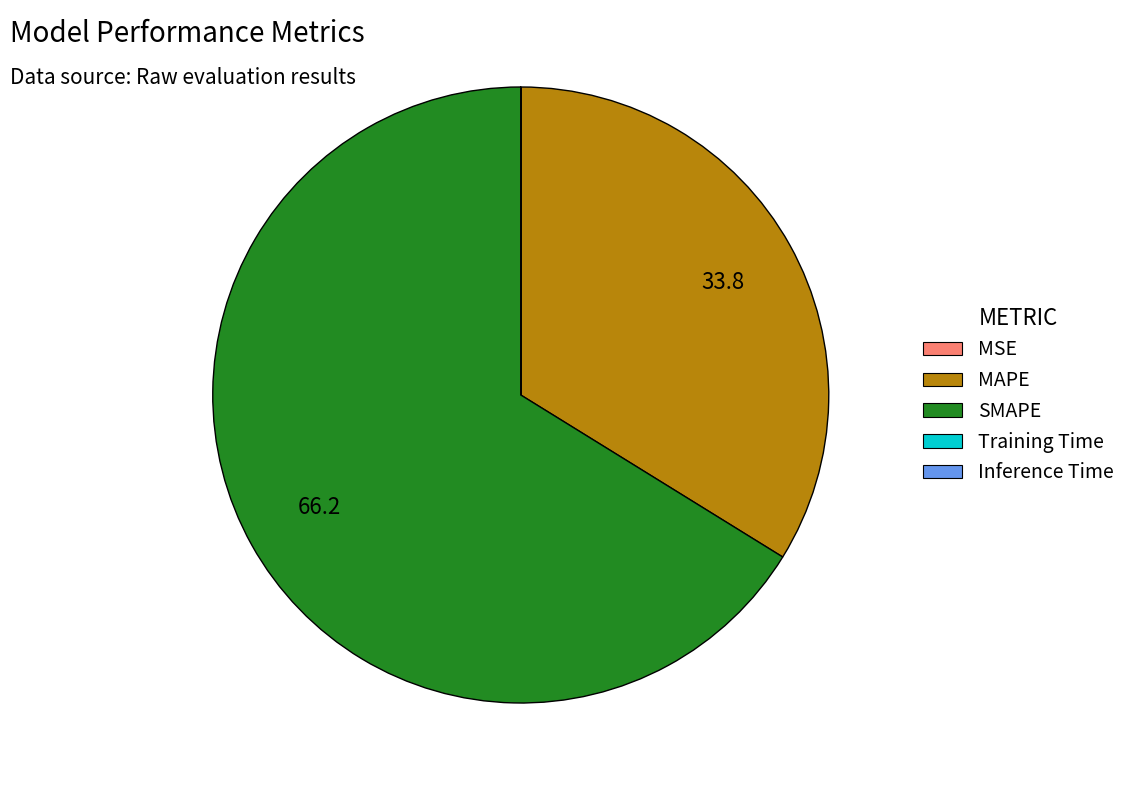

Is there any slice that represents more than half of the pie?

Yes